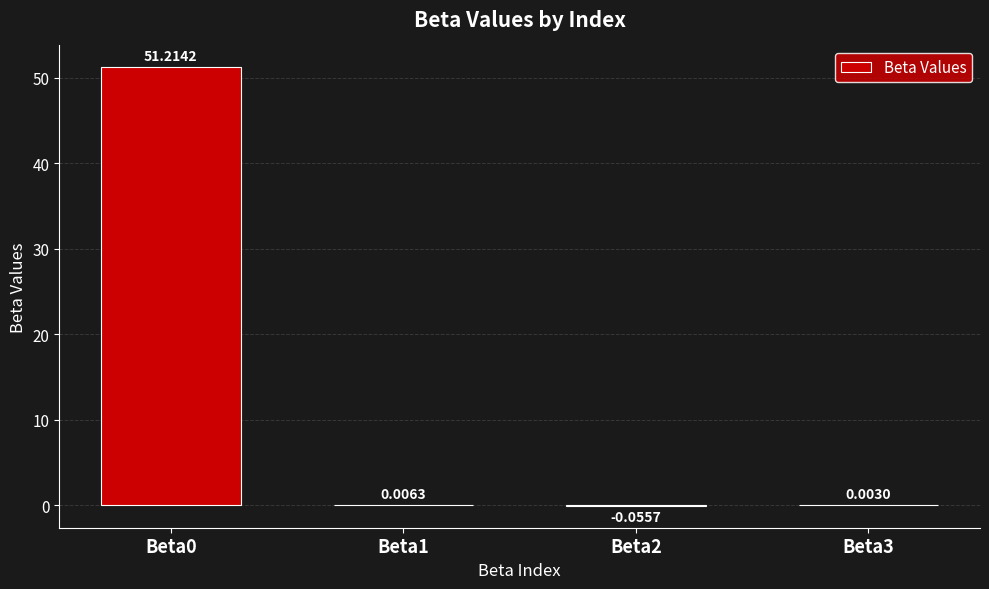

Are the bars grouped side by side (vs. stacked)?

No